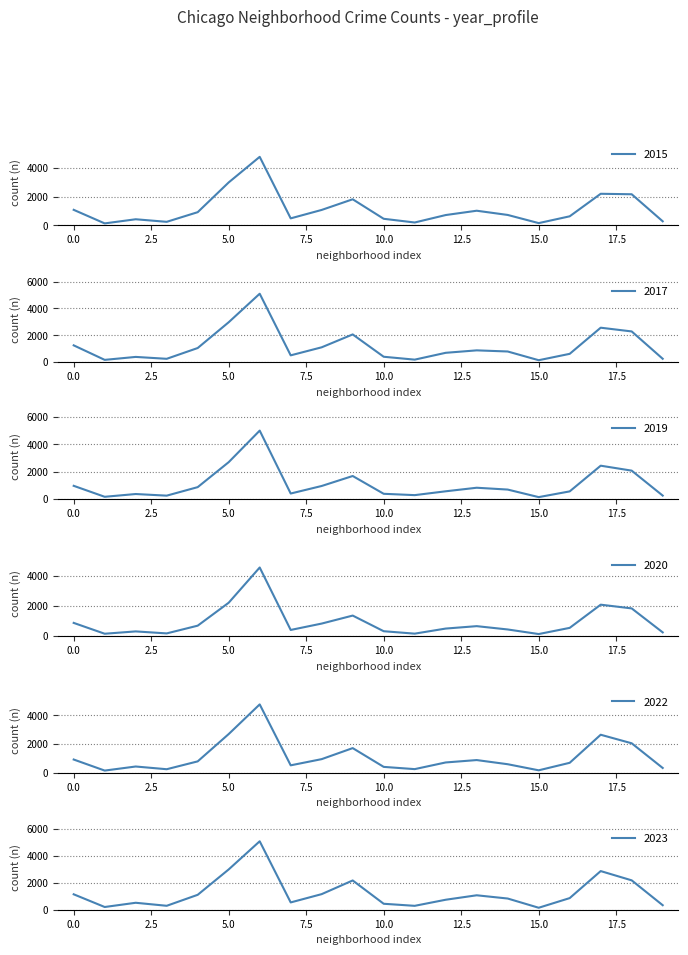

Is the value of 2023 at Calumet Heights greater than the value of 2020 at Chicago Lawn?

No